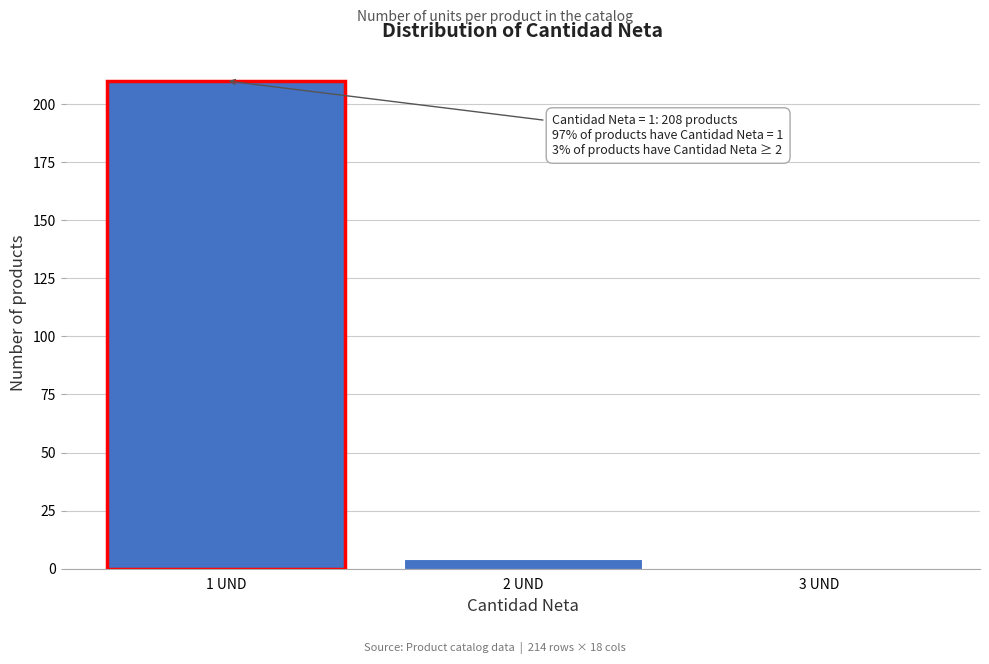

Reading right to left, what are all the values shown in this chart?

3 UND=0	2 UND=4	1 UND=210